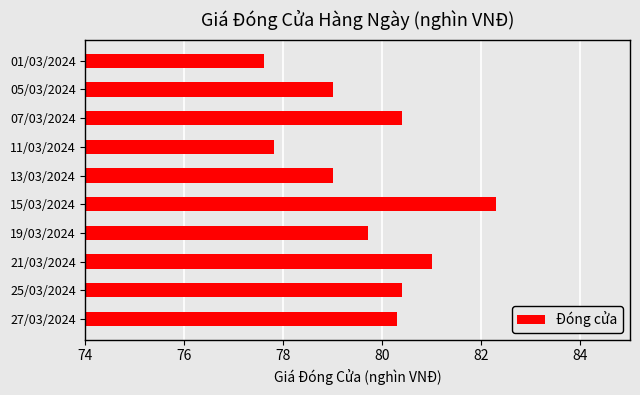

True or false: the data shows 80.3 at 27/03/2024.

True